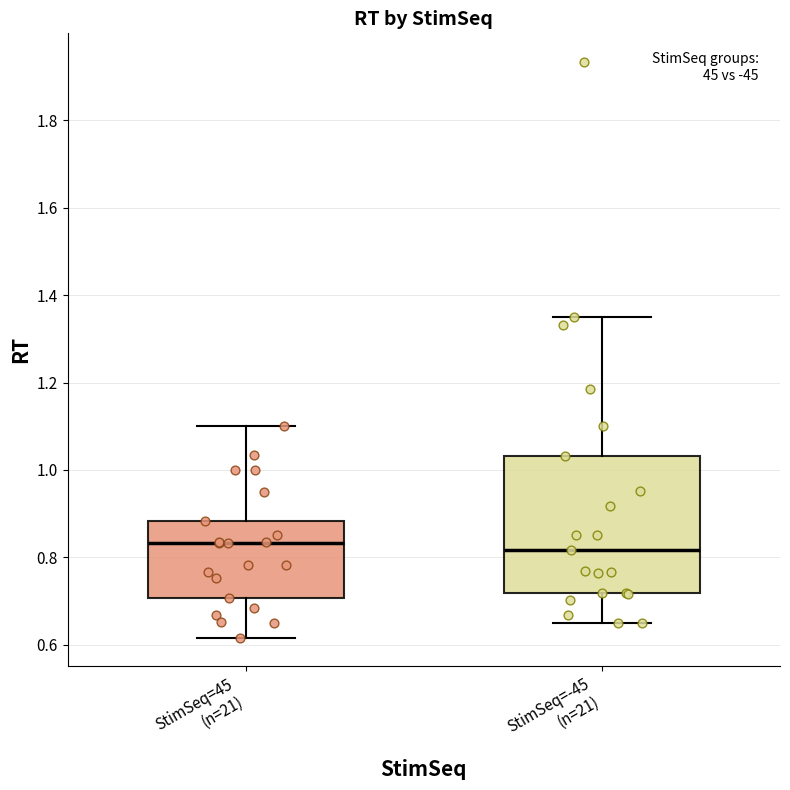

Reading left to right, transcribe this box plot: for each box, give where its median line is, the range the box spans, and where its two whiskers end, as read against the y-axis. The values are not printed on the chart, so give them approximately, as read against the axis.

StimSeq=45 (n=21): median 0.84, box 0.70 to 0.88, whiskers 0.62 to 1.10
StimSeq=-45 (n=21): median 0.82, box 0.72 to 1.04, whiskers 0.64 to 1.36